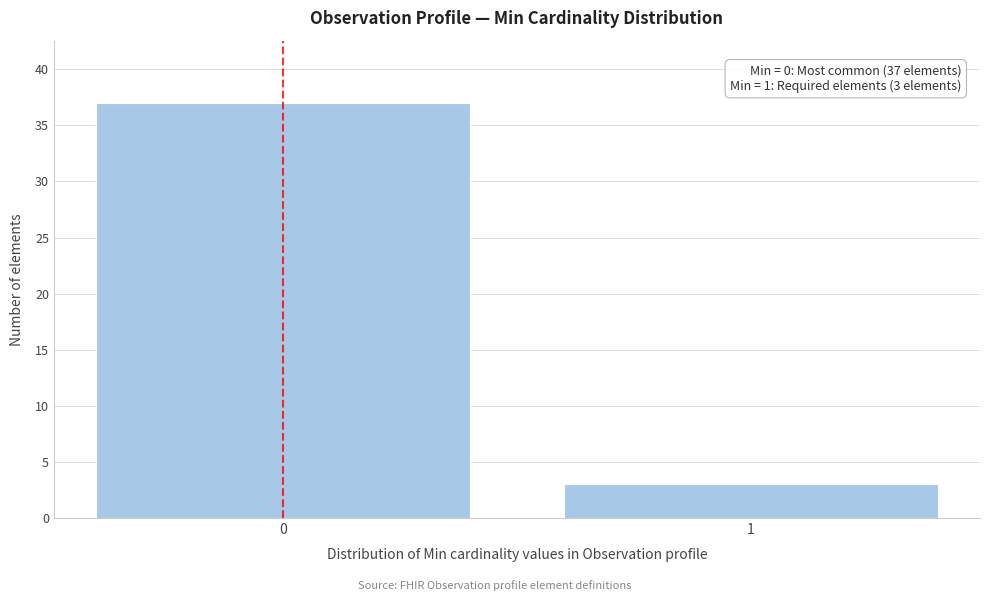

Reading left to right, list all the values displayed in this chart.

0=37	1=3